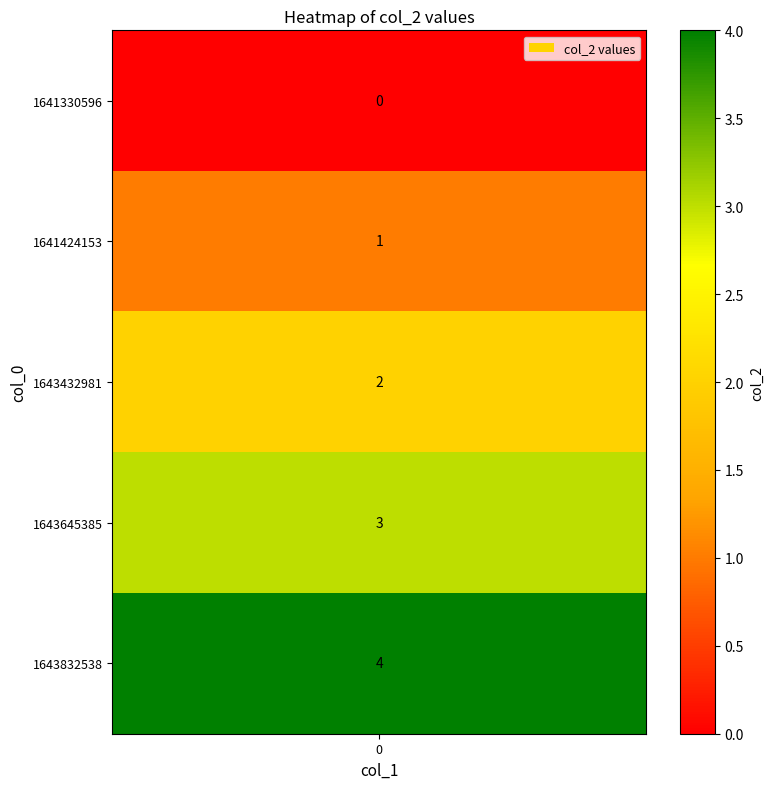

At which category does the chart reach its minimum across all series?

1641330596